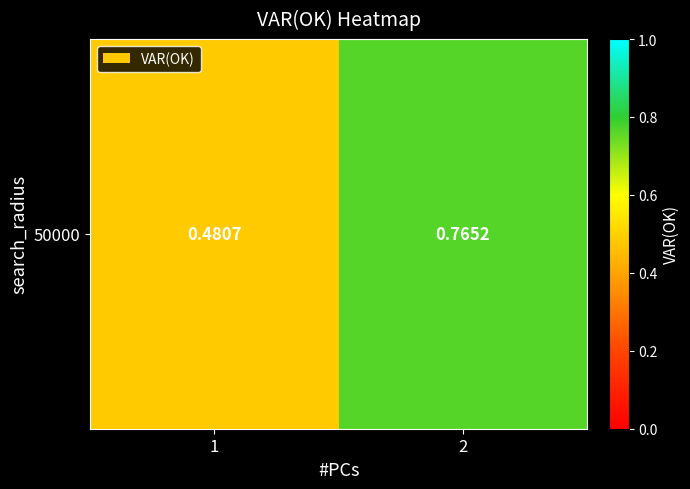

List the labels in order of value, smallest first.

1, 2